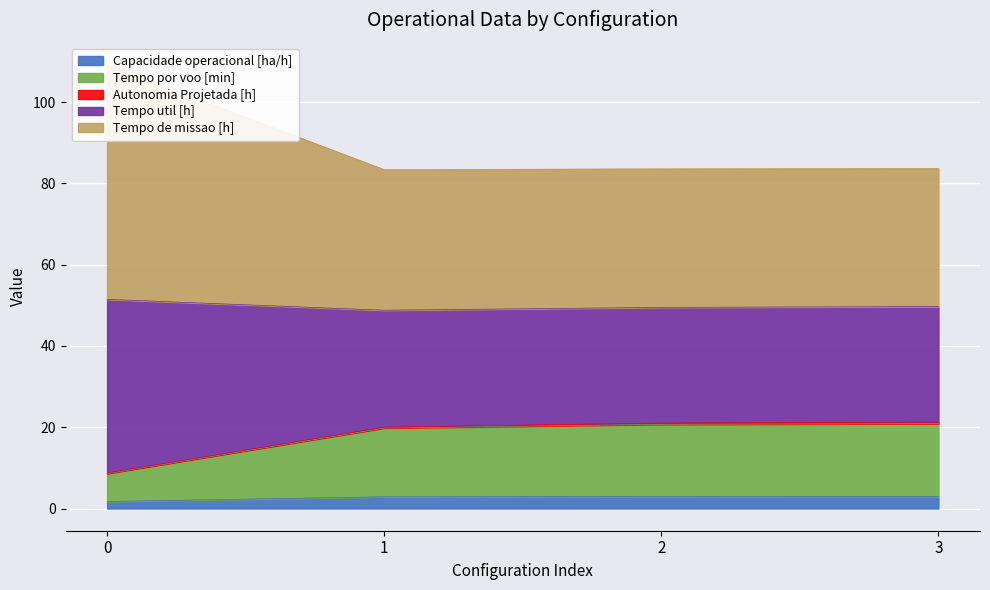

What is the value of the Capacidade operacional [ha/h] point at the 1st from the left?

1.7